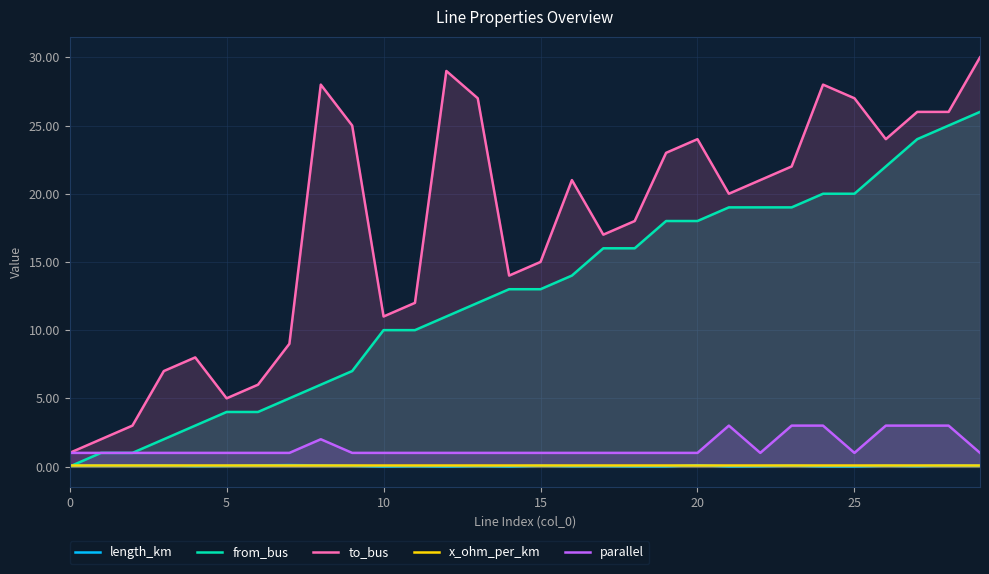

Which series has the largest total across all categories?

to_bus